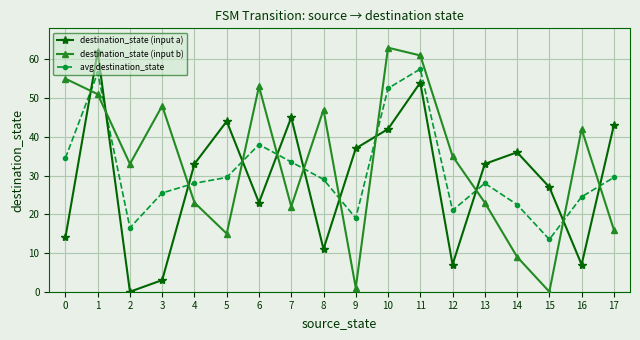

What is the value of the avg destination_state point at the 6th from the left?

29.5